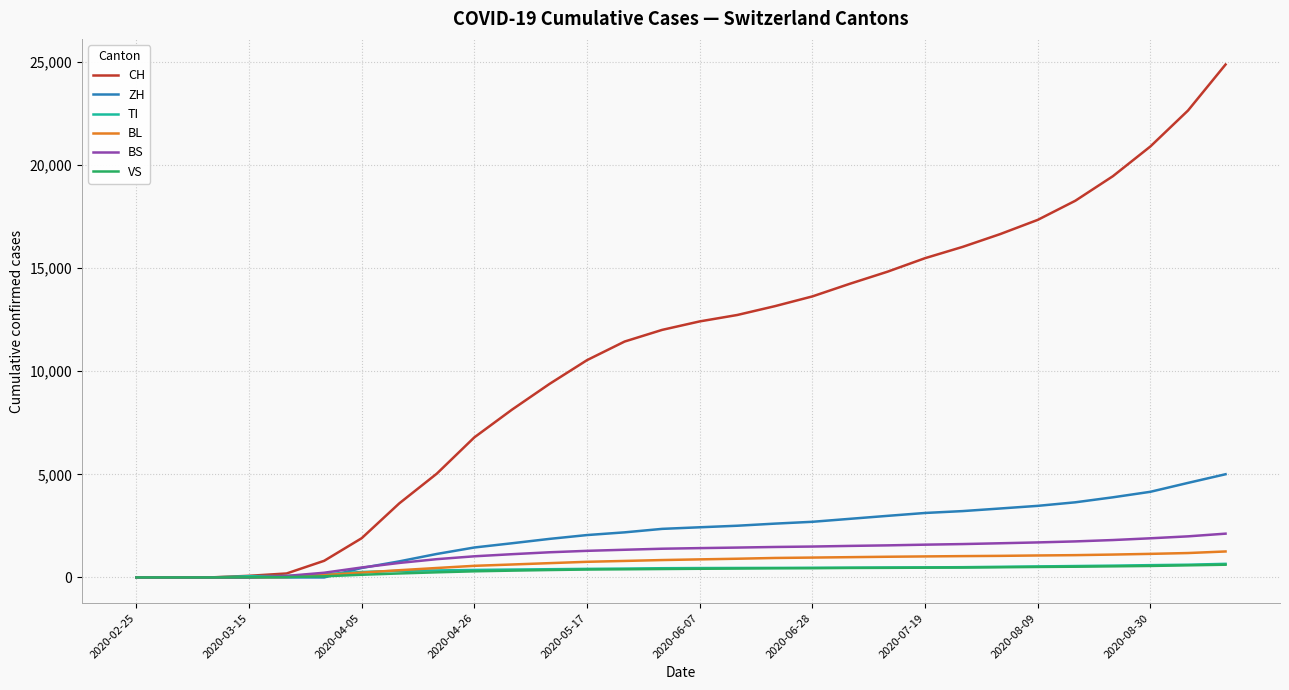

What is the greatest value displayed?

24870